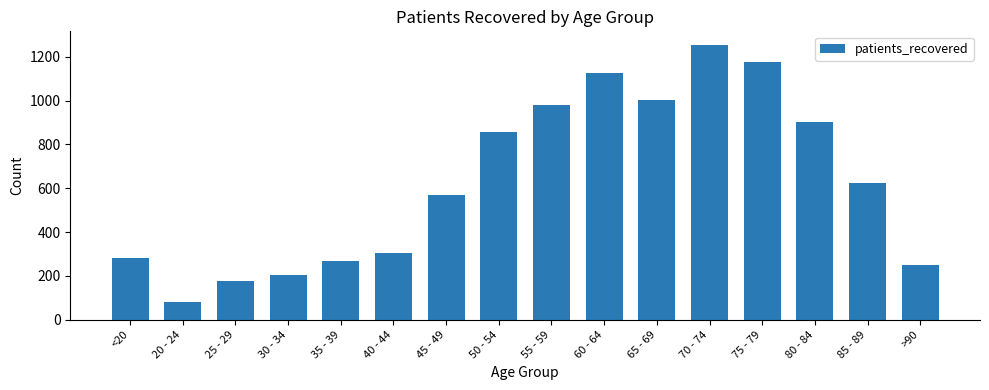

List the labels in order of value, smallest first.

20 - 24, 25 - 29, 30 - 34, >90, 35 - 39, <20, 40 - 44, 45 - 49, 85 - 89, 50 - 54, 80 - 84, 55 - 59, 65 - 69, 60 - 64, 75 - 79, 70 - 74